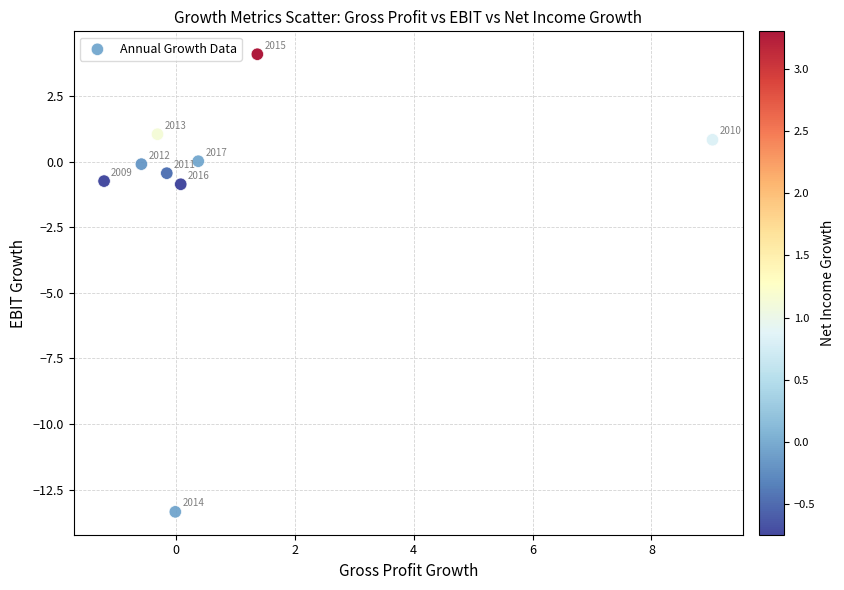

What Y value in the scatter plot is closest to -4?

-0.9